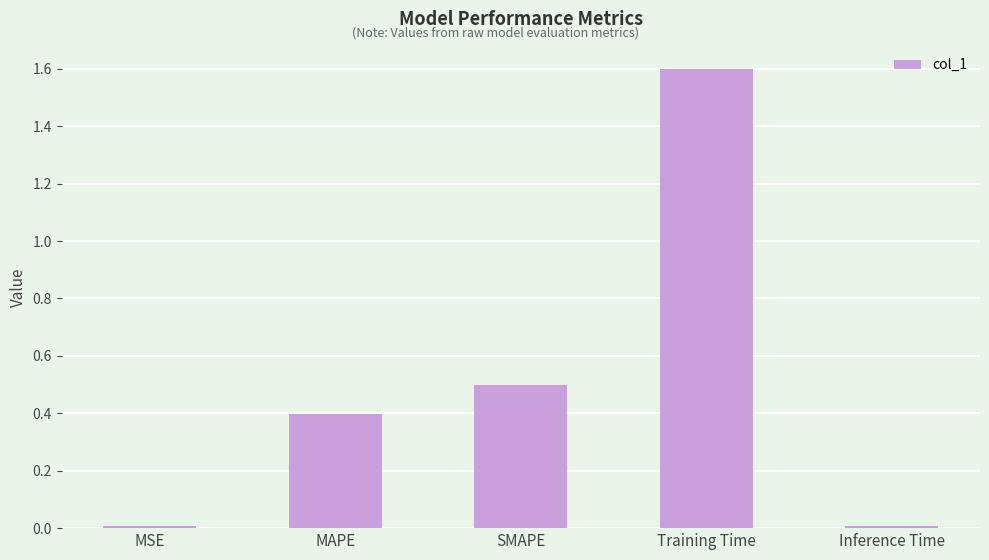

What is the average value?

0.5